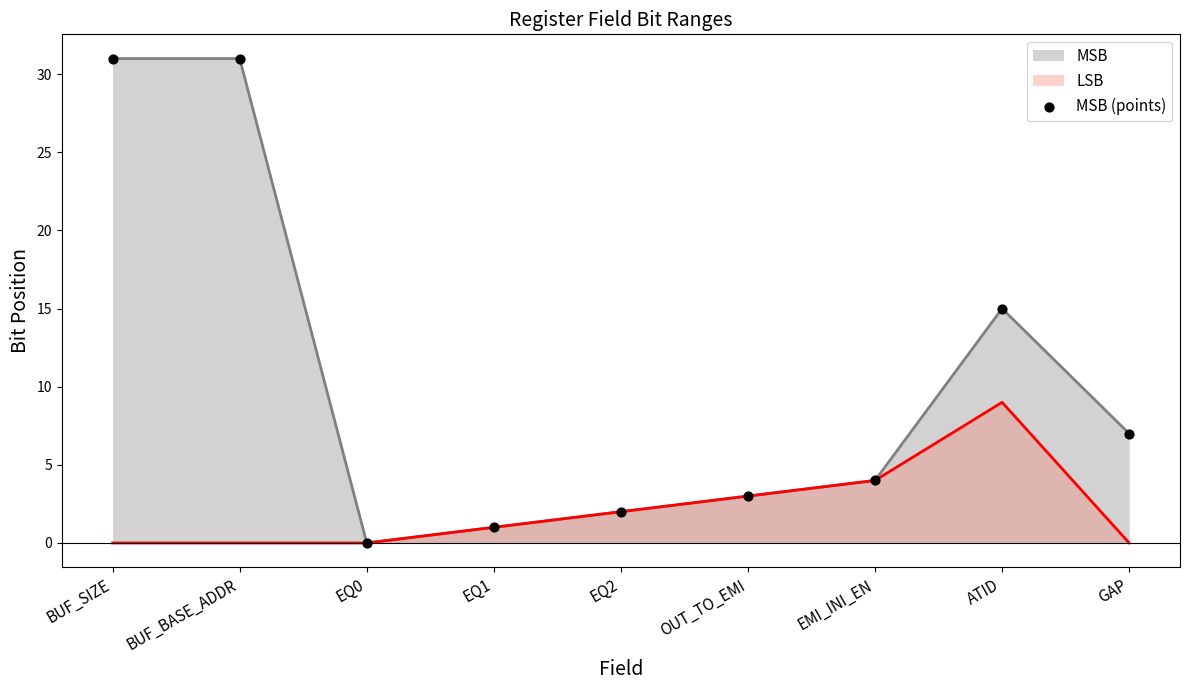

What is the ratio of the value at EQ2 to the value at EMI_INI_EN?

0.5